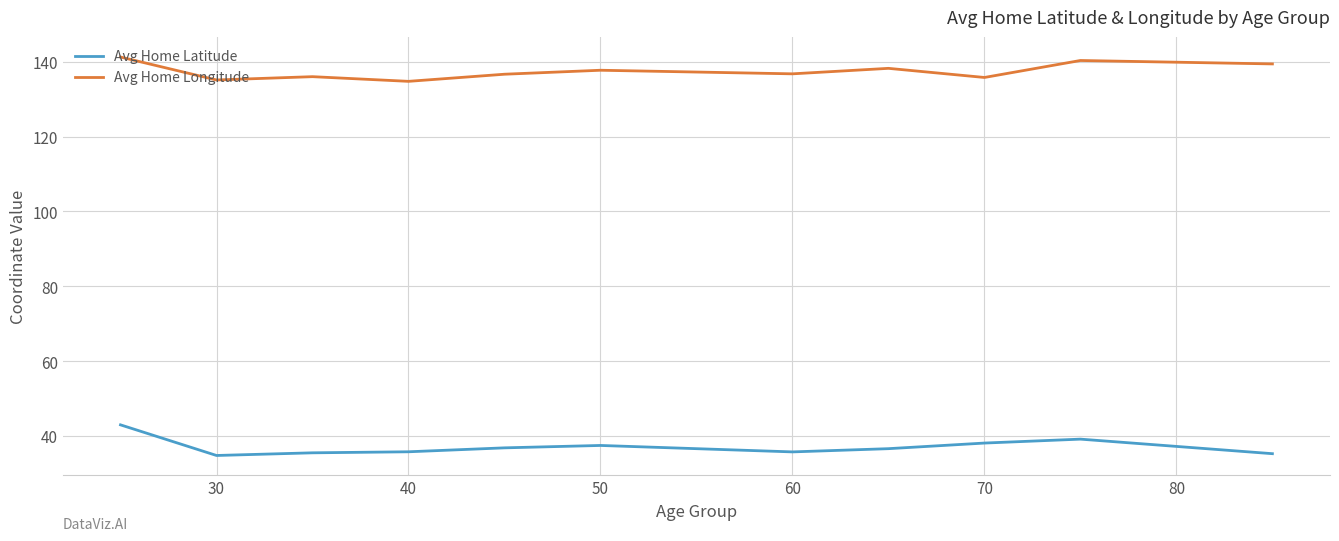

Which series has the largest total across all categories?

Avg Home Longitude